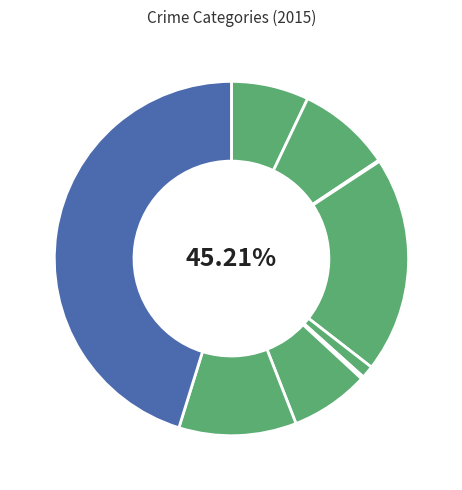

Between Burglary and Arson, which is larger?

Burglary